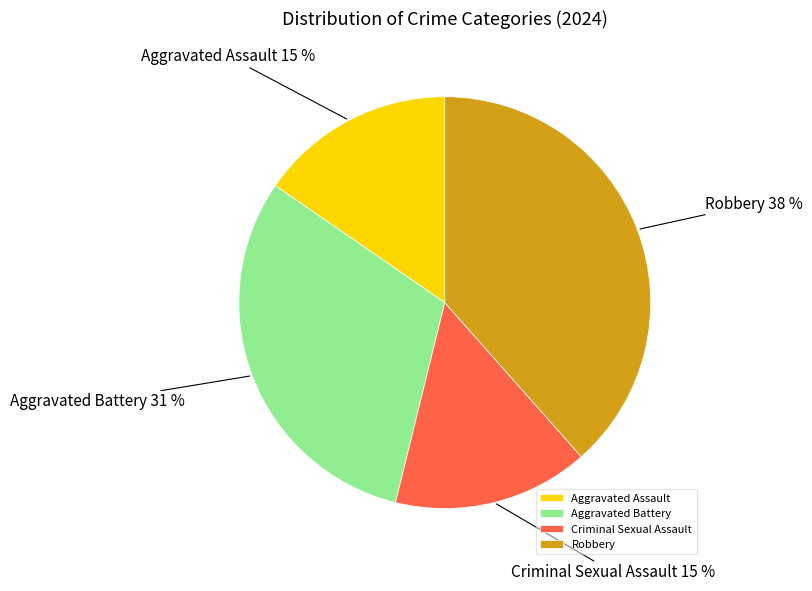

Does Criminal Sexual Assault account for over 50% of the chart?

No